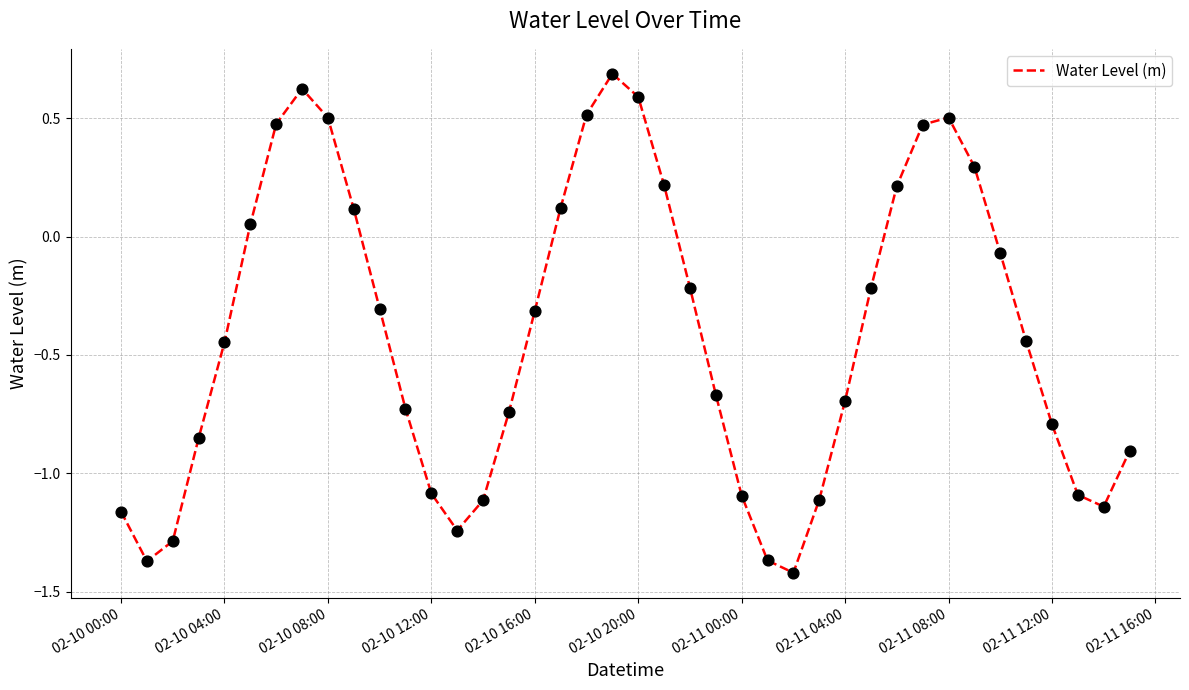

What is the maximum value shown in the chart?

0.7